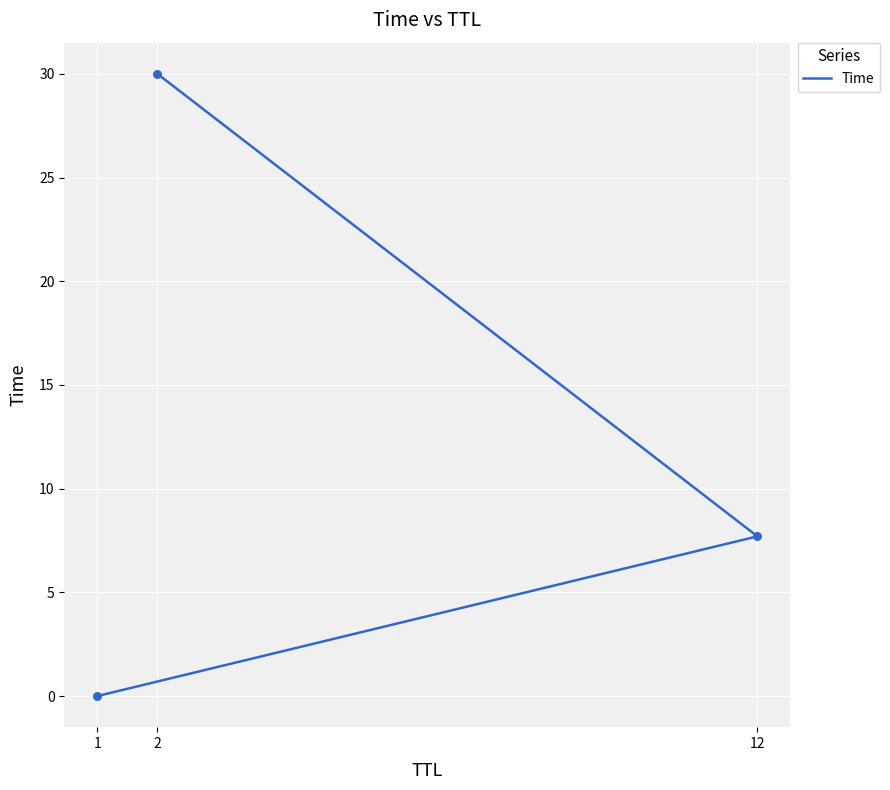

What is the ratio of the value at 2 to the value at 12?

3.9